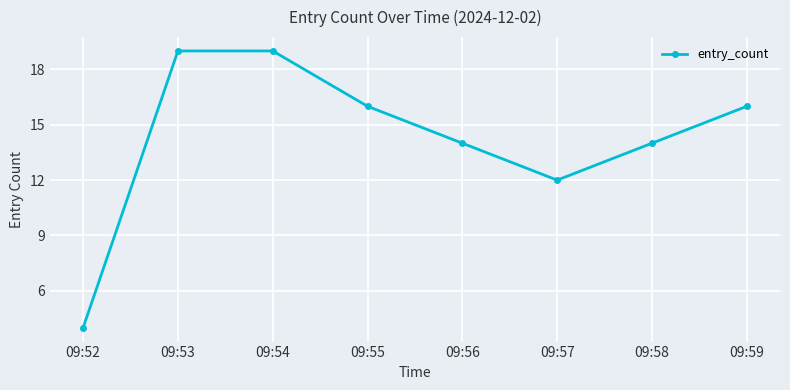

Is it true that the value at 09:54 is 33?

False